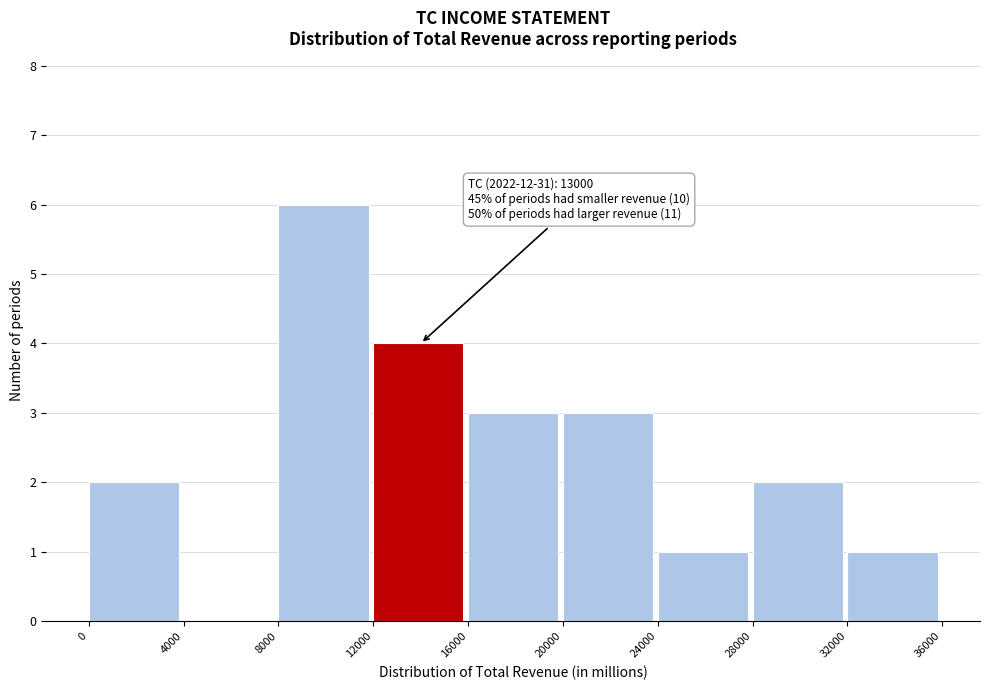

Which range on the x-axis has the tallest bar?

8000 to 12000